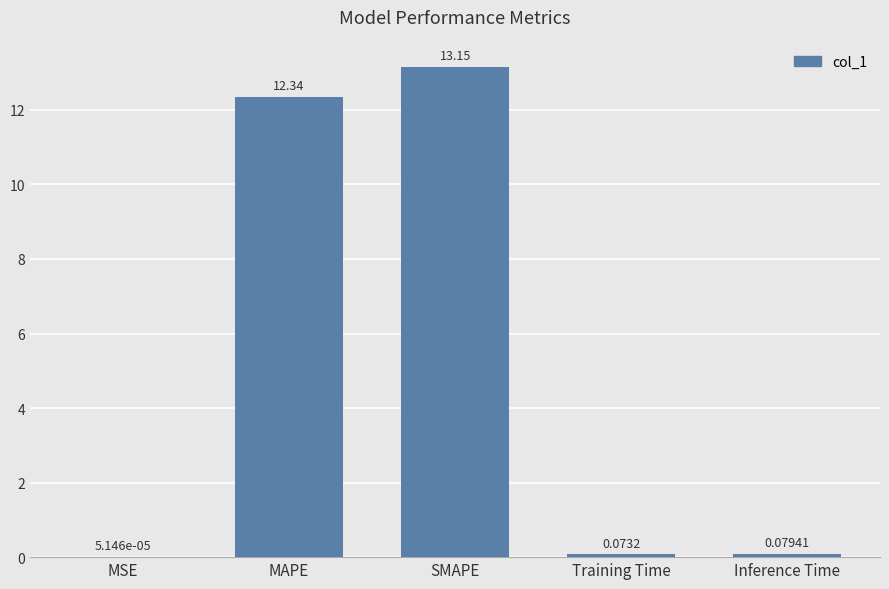

Count the number of categories in the chart.

5